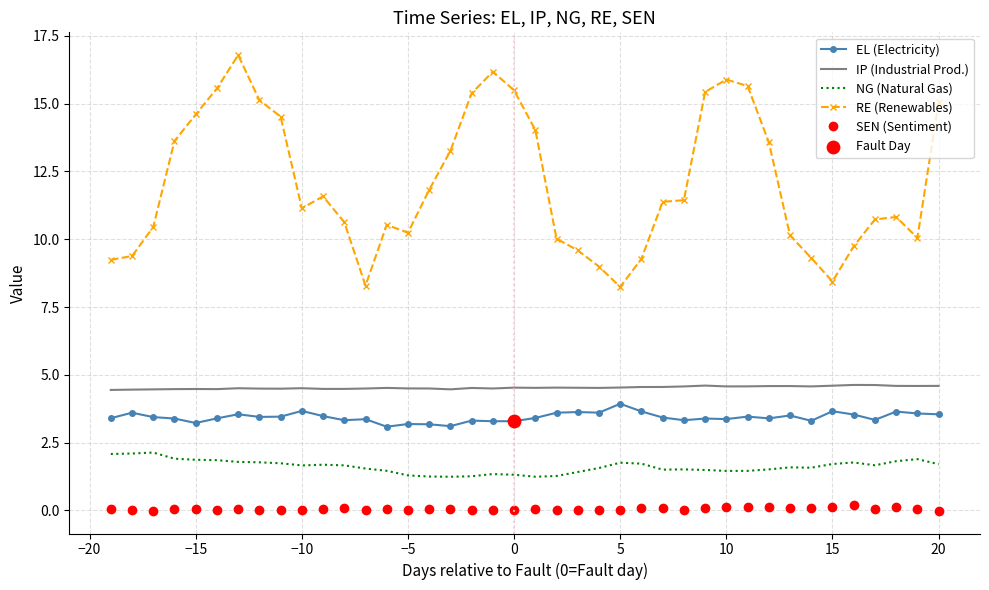

Which series has the largest total across all categories?

RE (Renewables)